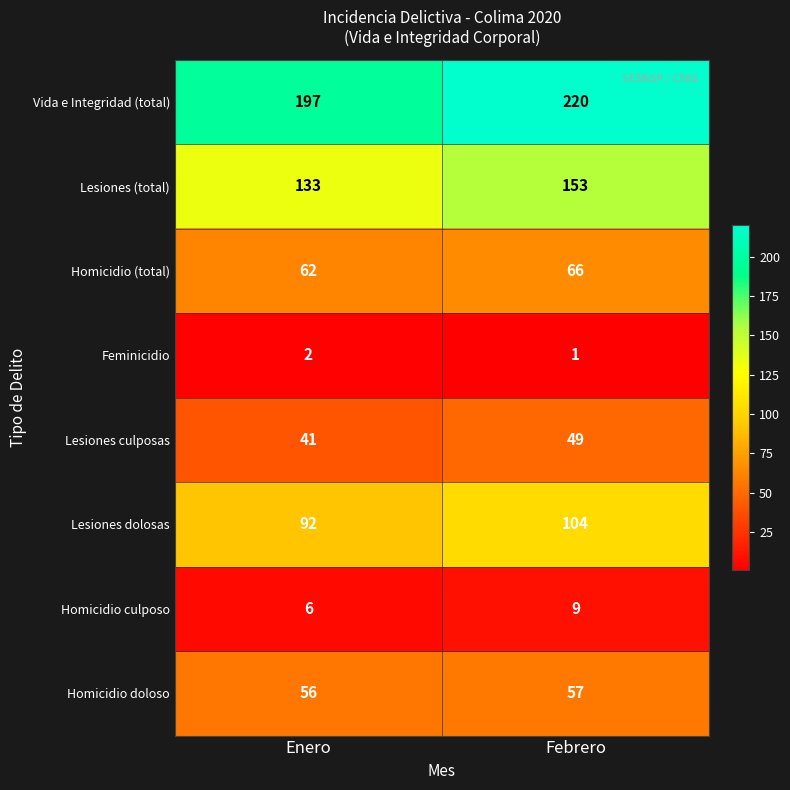

What is the average value of the Lesiones (total) series?

143